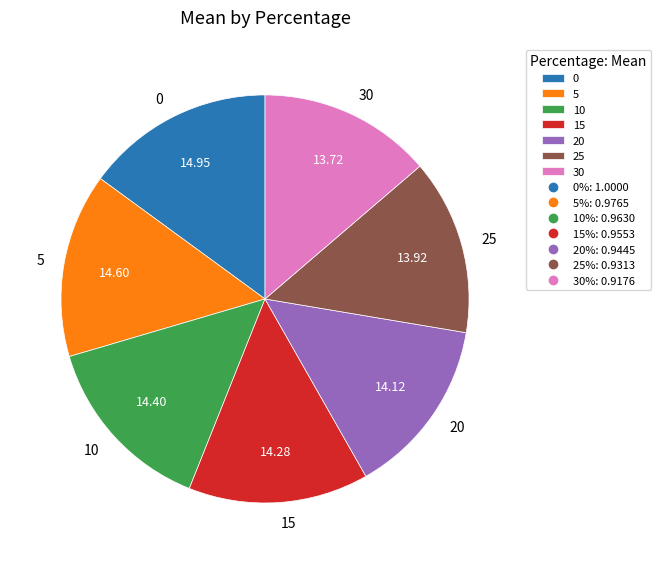

Do 20 and 10 together represent more than half of the pie?

No